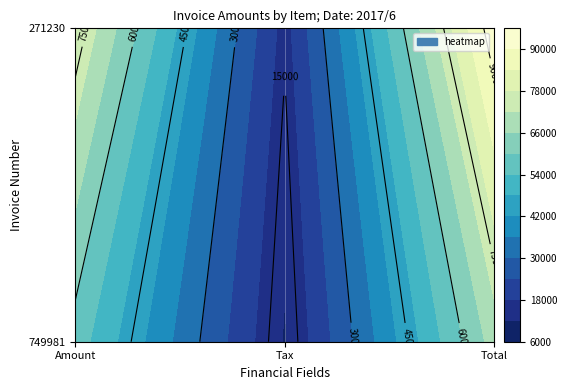

How many data points in 271230 are less than 78260?

1